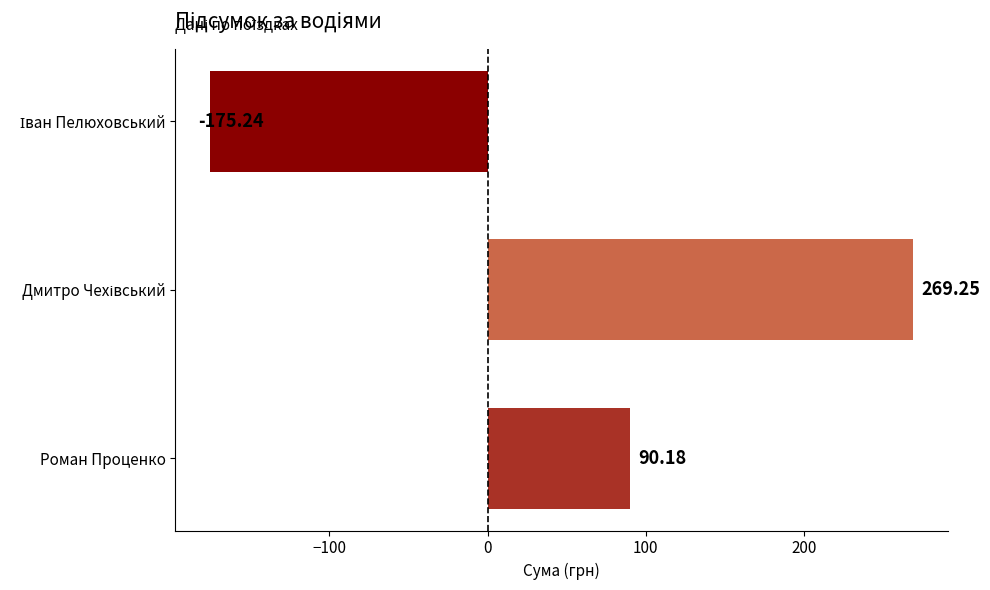

Where is the data nearest to the value 47?

Роман Проценко